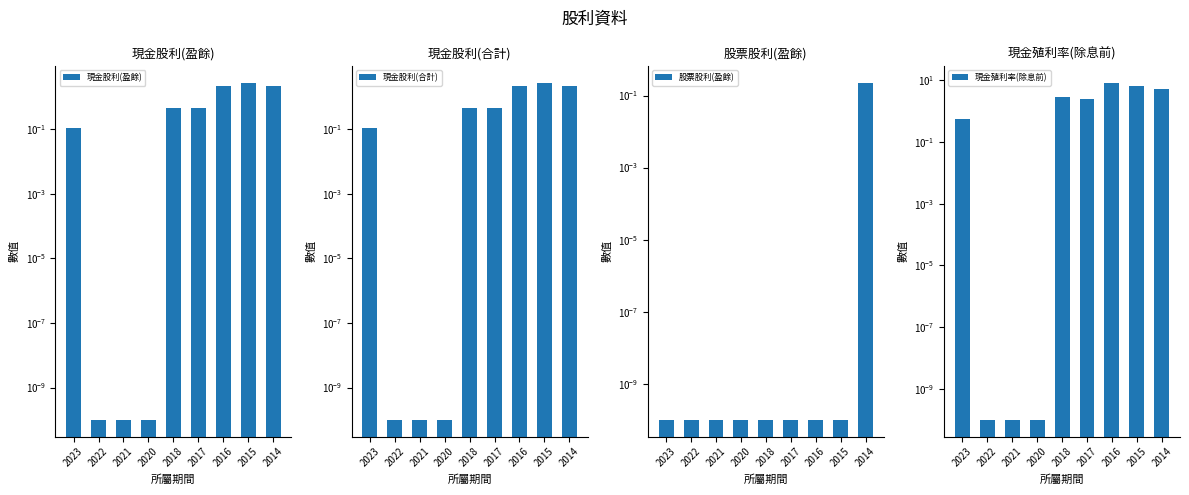

How many bars are there in each group?

4